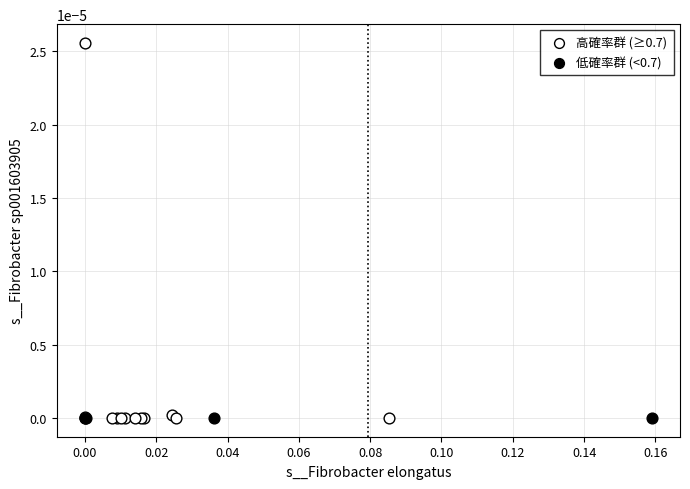

Which series reaches the maximum Y coordinate?

高確率群 (≥0.7)